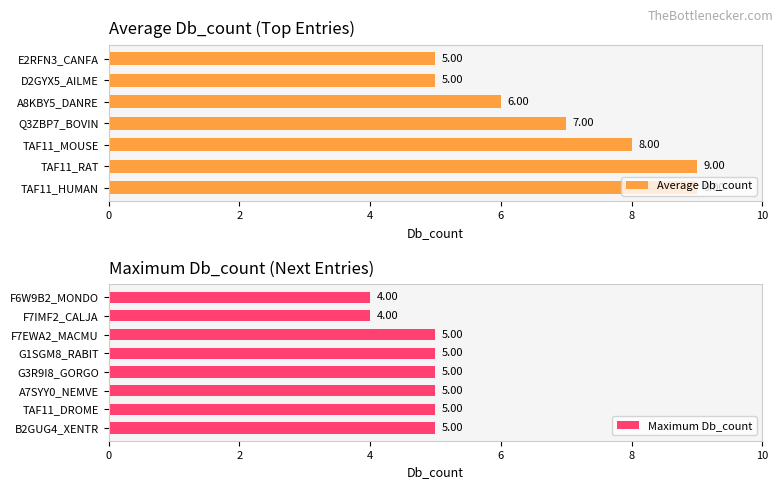

What is the label of the 4th bar from the right?

G1SGM8_RABIT